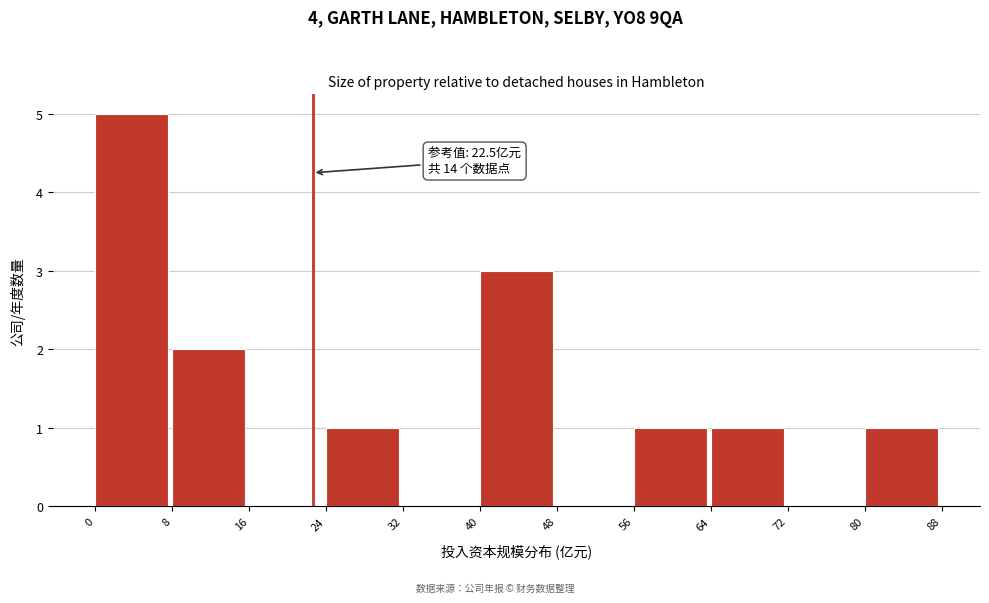

Which range on the x-axis has the tallest bar?

0 to 8